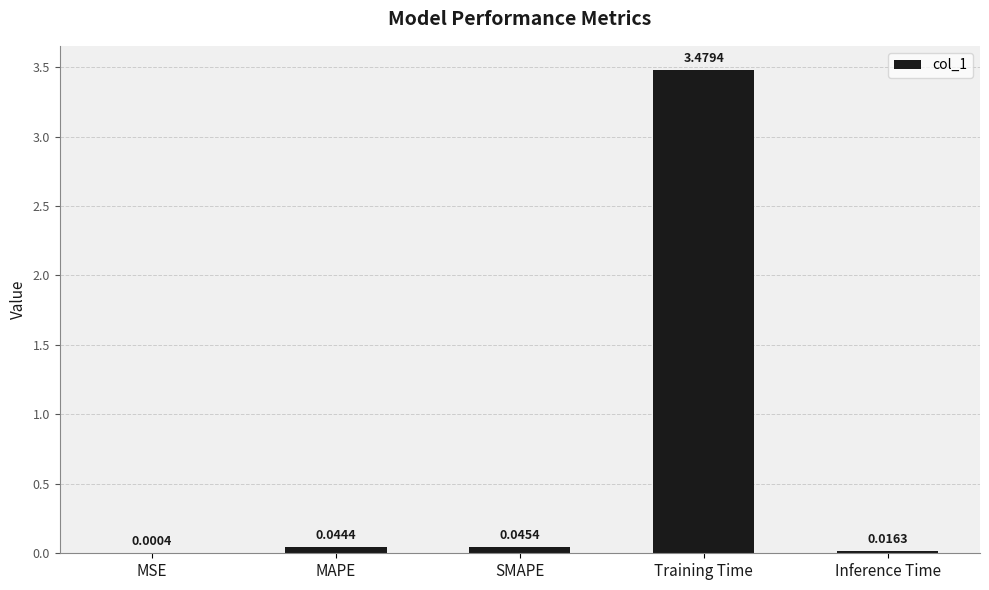

What is the change in value from SMAPE to Training Time?

+3.4